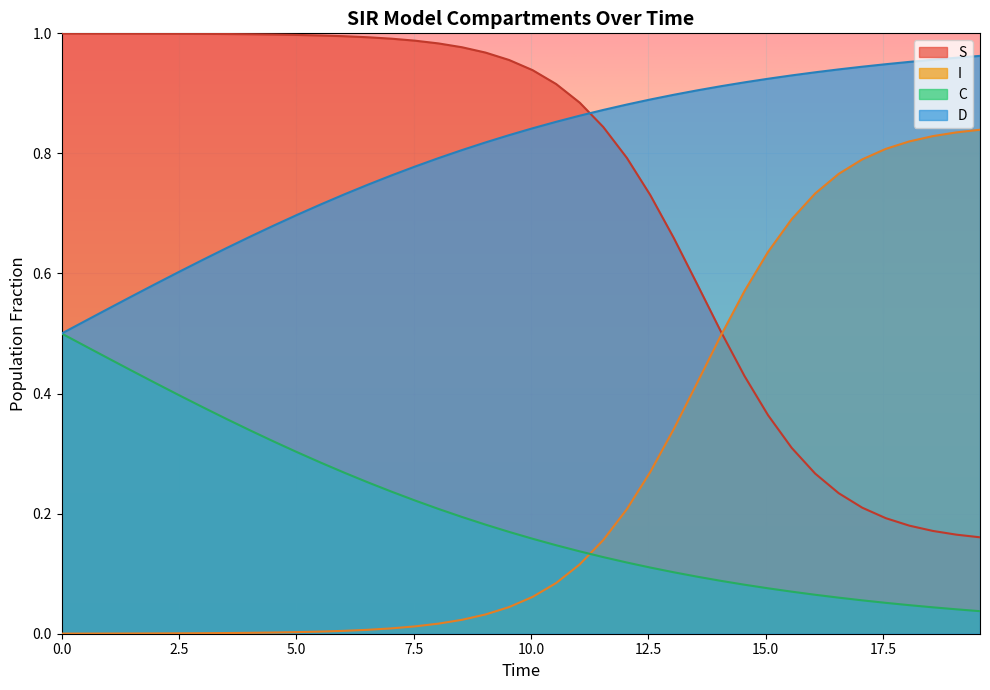

Which series has the largest total across all categories?

D